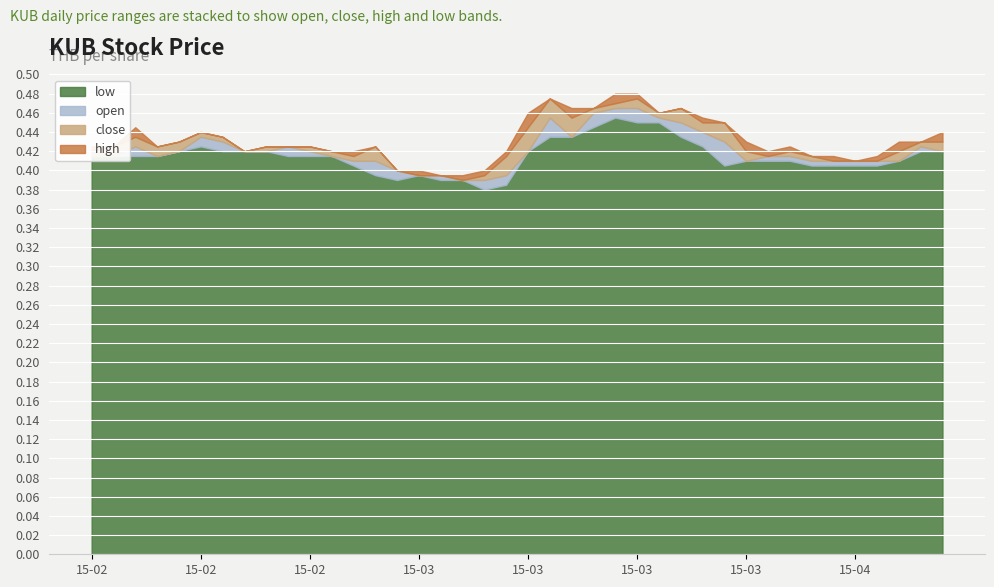

What is the average value of the high series?

0.4